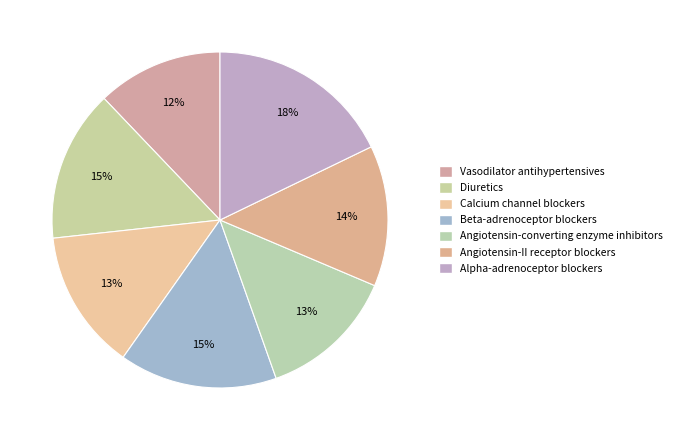

Do Angiotensin-converting enzyme inhibitors and Diuretics together represent more than half of the pie?

No